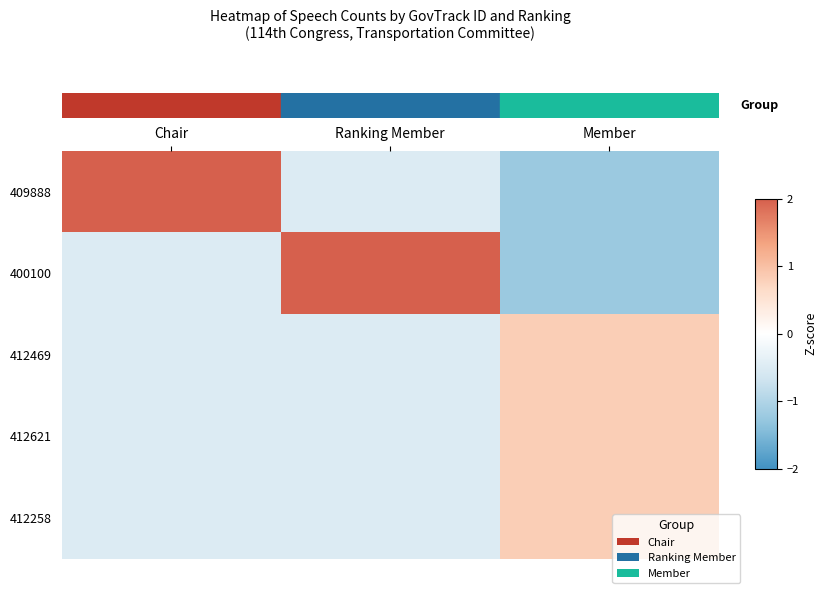

What is the maximum value shown in the chart?

2.0